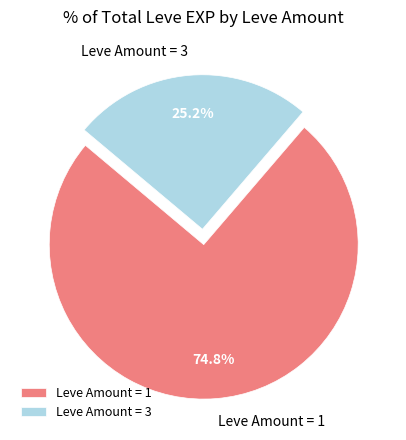

Is there any slice that represents more than half of the pie?

Yes